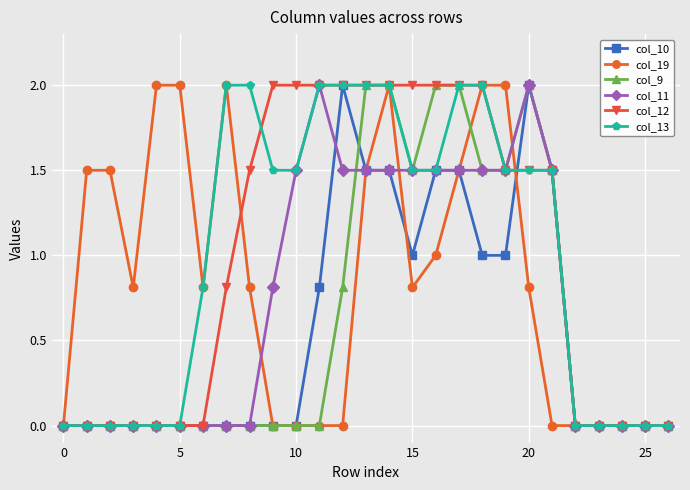

True or false: col_10 has more than 0 points higher than both neighbors.

True